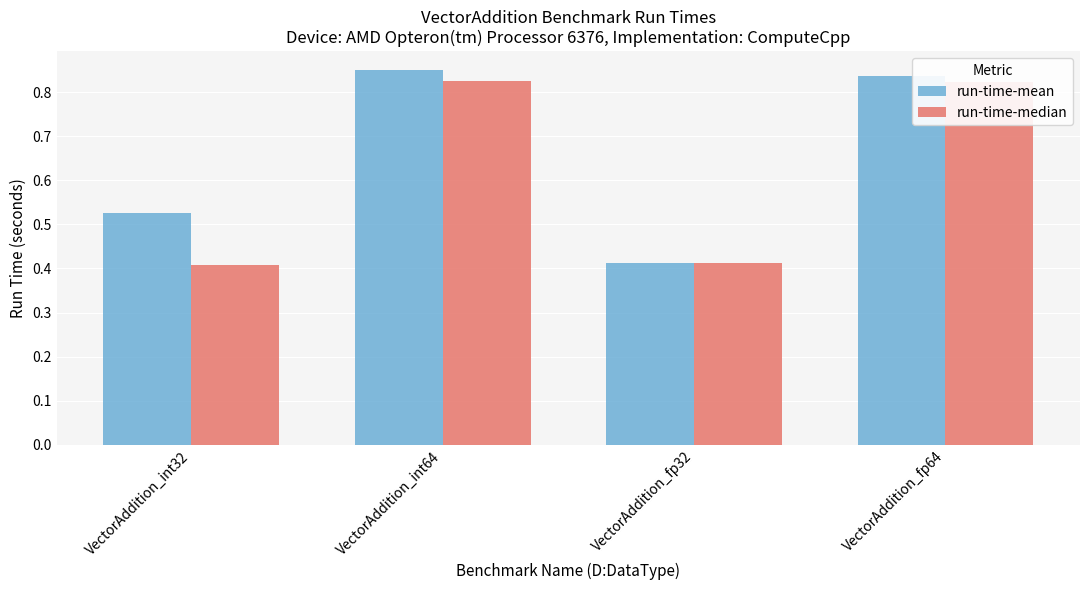

Is the value of run-time-median at VectorAddition_fp32 greater than the value of run-time-mean at VectorAddition_int32?

No